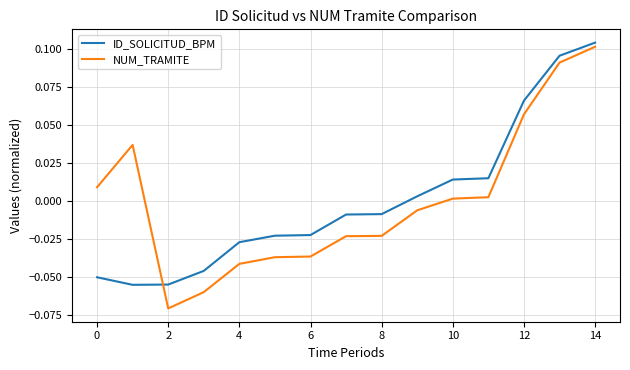

True or false: ID_SOLICITUD_BPM and NUM_TRAMITE intersect in this chart.

True